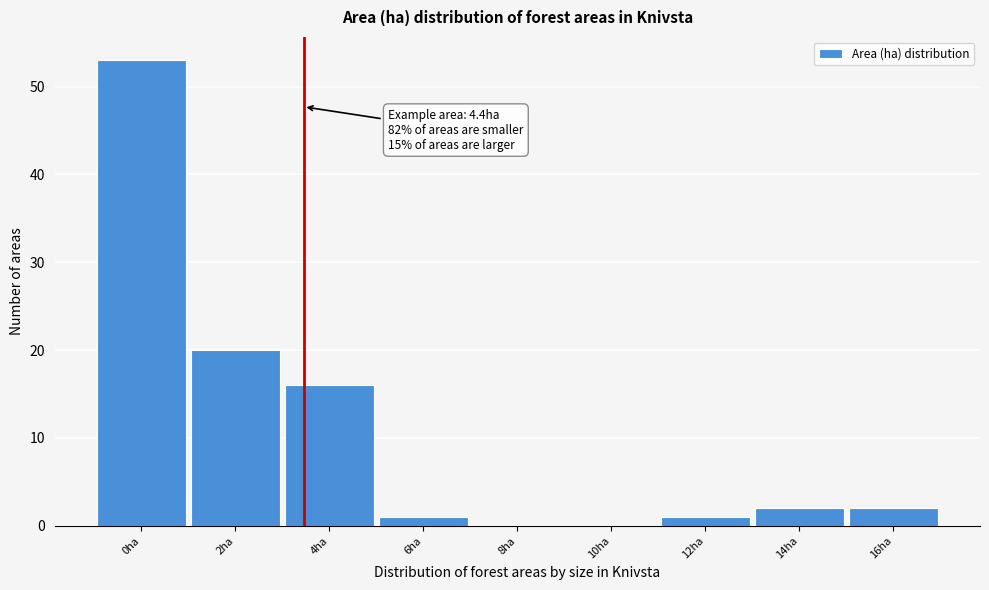

Reading left to right, list all the values displayed in this chart.

0ha=53	2ha=20	4ha=16	6ha=1	8ha=0	10ha=0	12ha=1	14ha=2	16ha=2